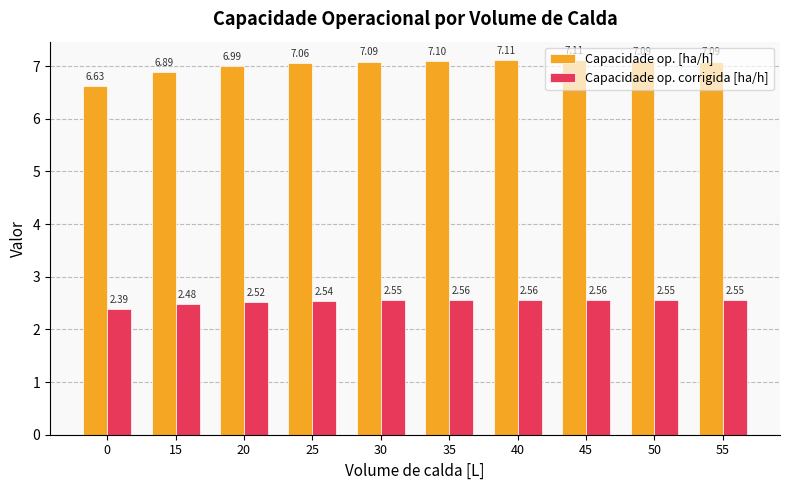

What is the average value of the Capacidade op. [ha/h] series?

7.0